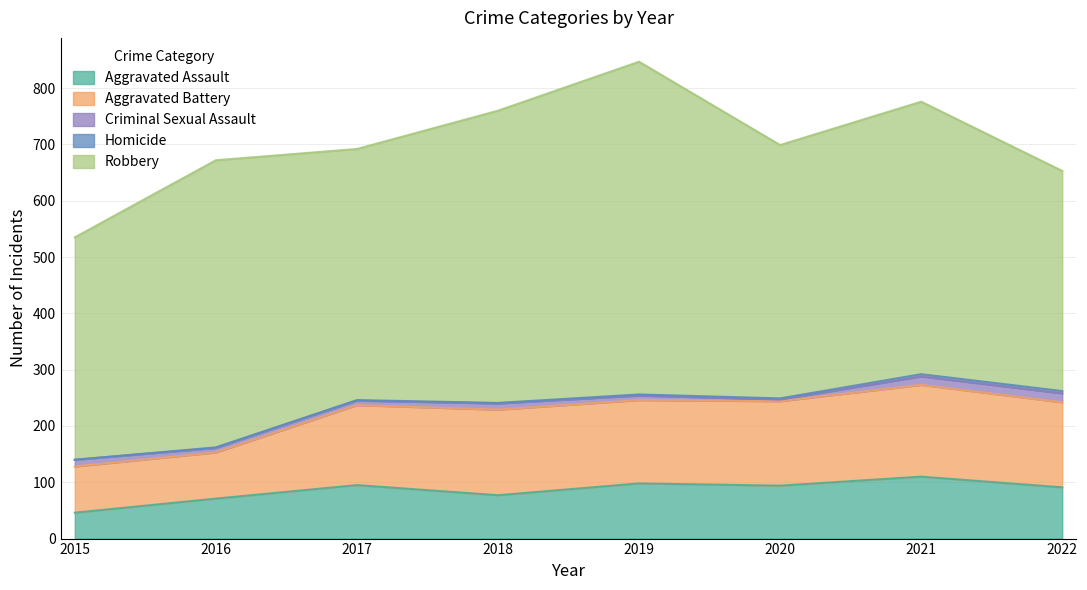

What is the difference between the second highest and second lowest values in the Robbery series?

124